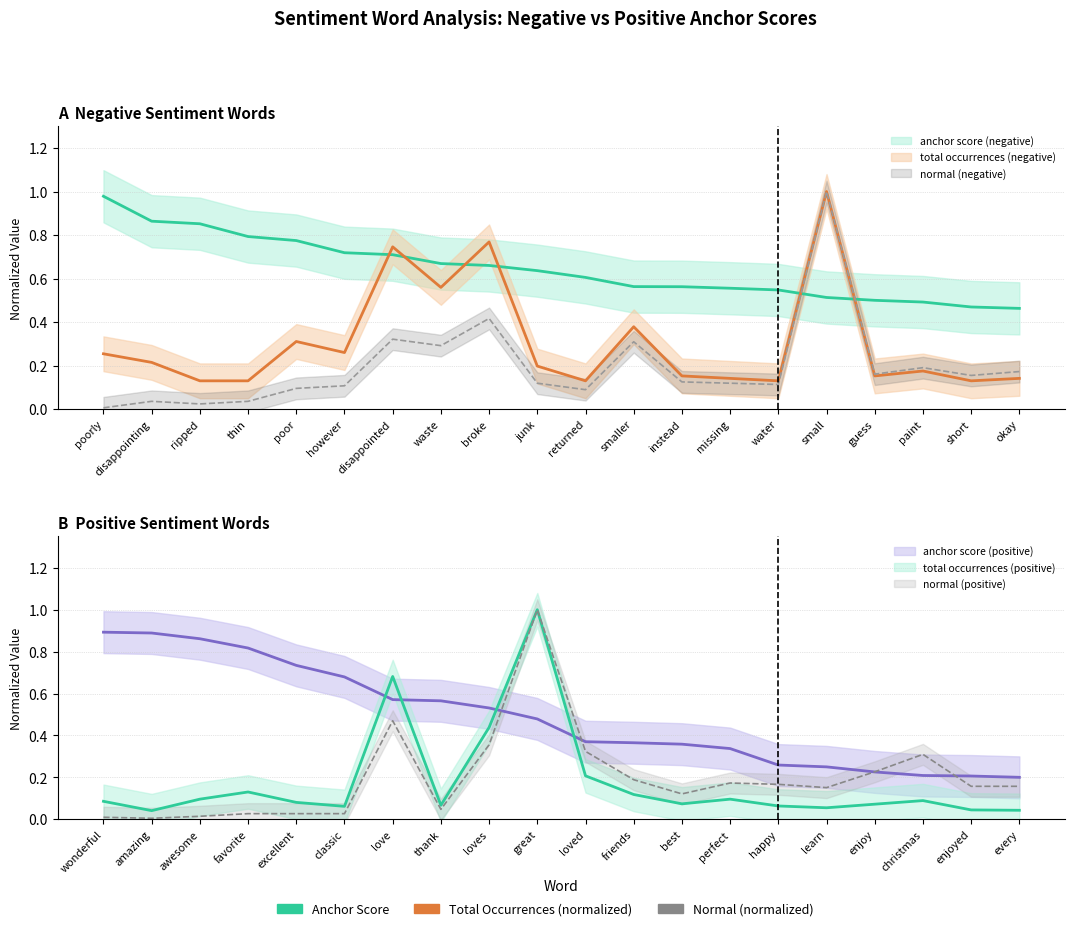

At which label does anchor score (negative) reach its peak?

poorly